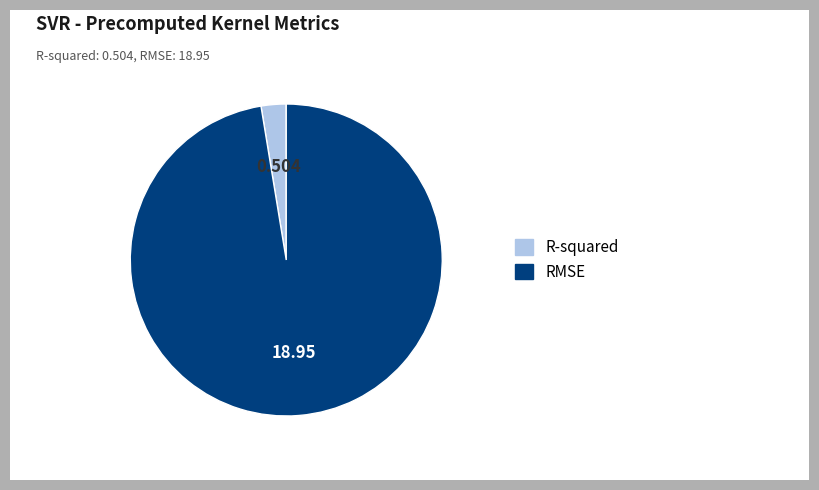

Combined, do R-squared and RMSE account for over 50%?

Yes